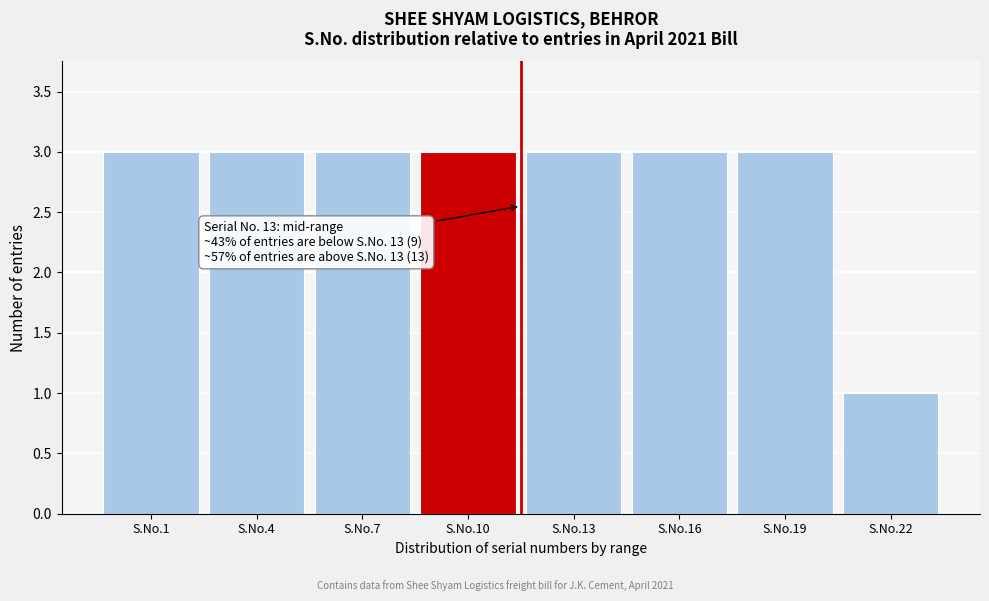

Reading left to right, extract all data points from this chart.

3	3	3	3	3	3	3	1